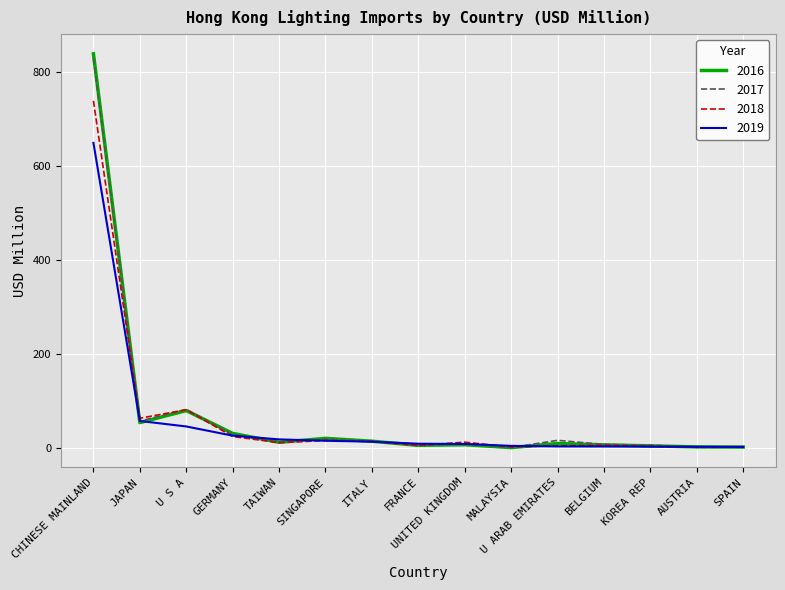

At which category does 2017 reach its first local valley?

JAPAN